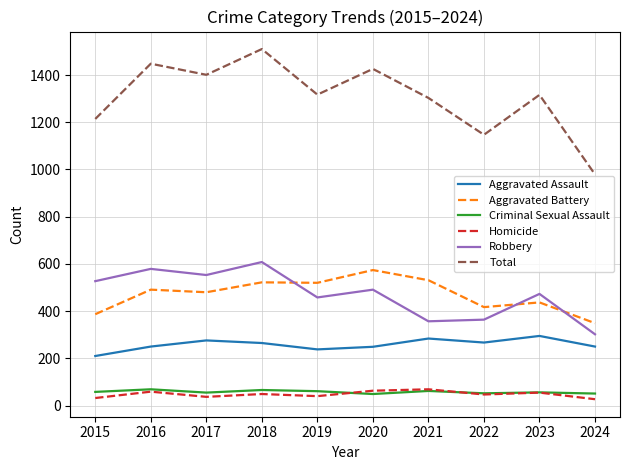

True or false: Robbery and Homicide intersect in this chart.

False